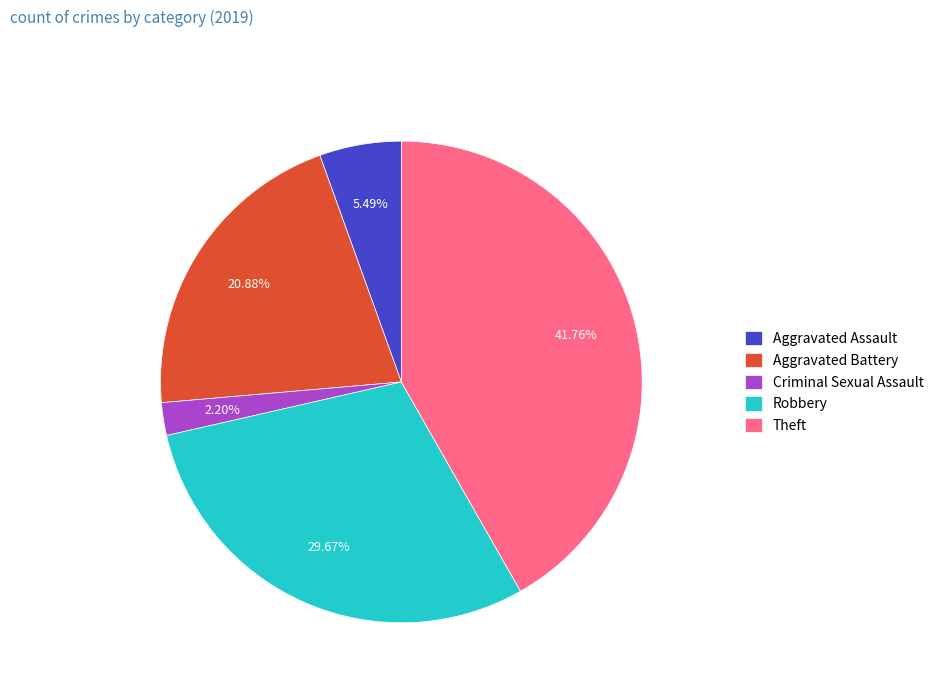

To the nearest percent, what is the average slice percentage?

20%